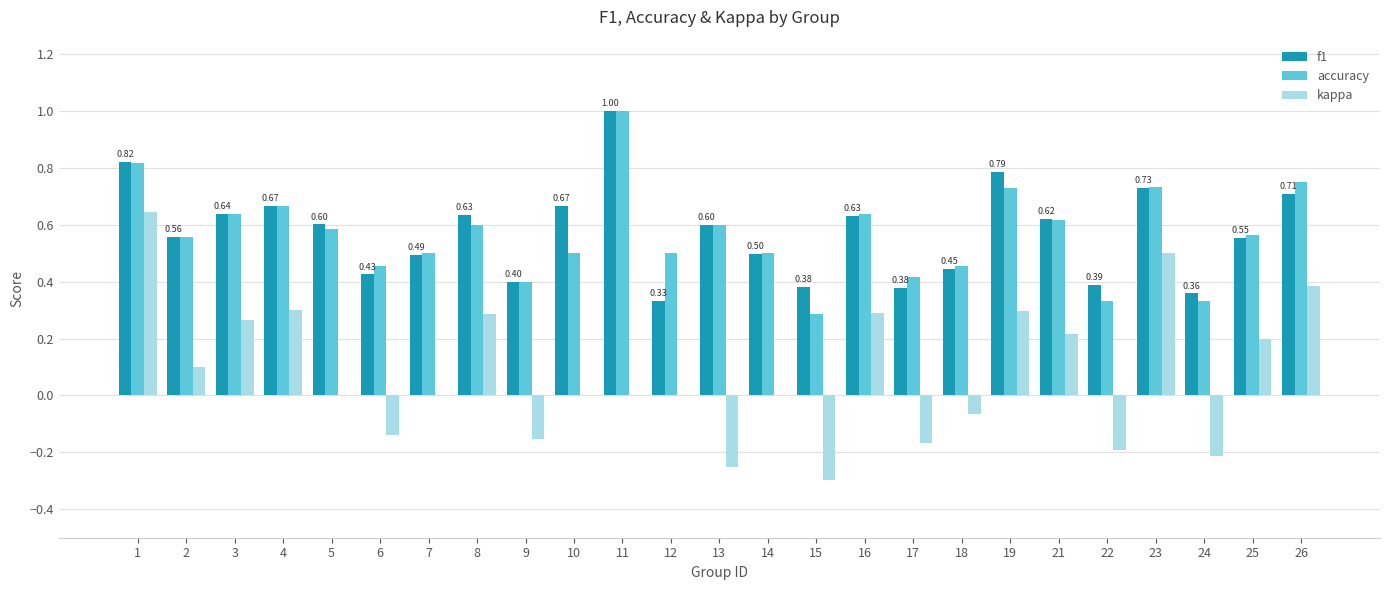

Between 6 and 14, which series saw the biggest shift?

kappa